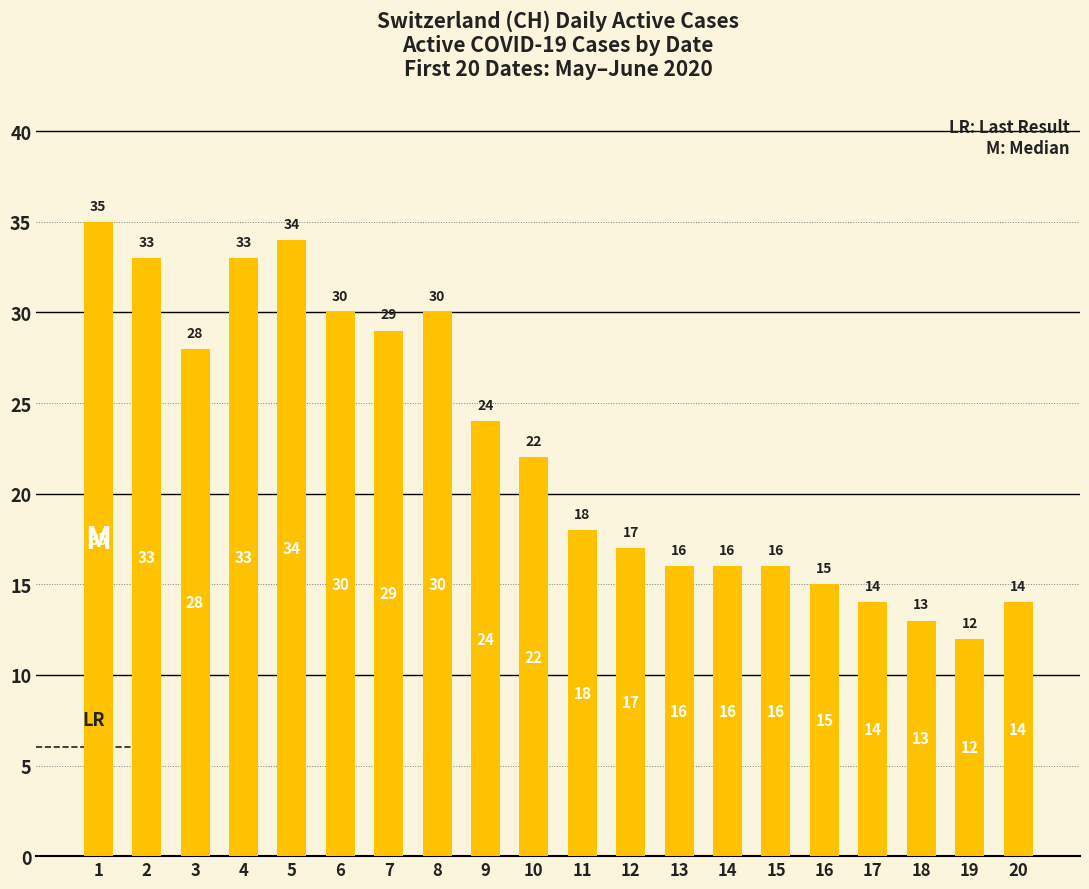

Reading left to right, extract all data points from this chart.

35	33	28	33	34	30	29	30	24	22	18	17	16	16	16	15	14	13	12	14